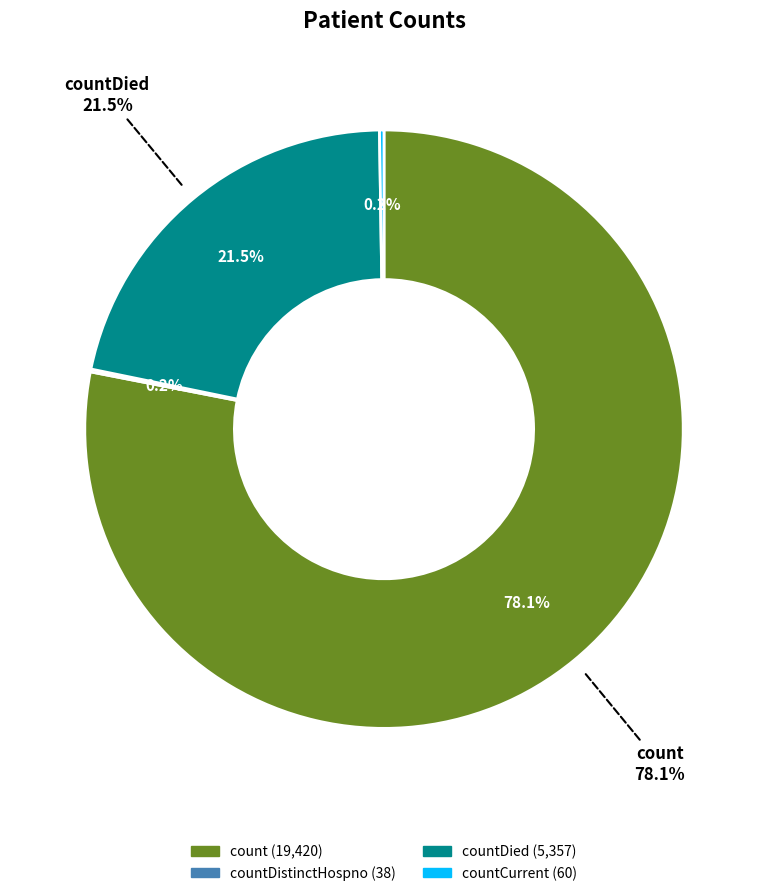

True or false: countDied accounts for 22% of the total.

True